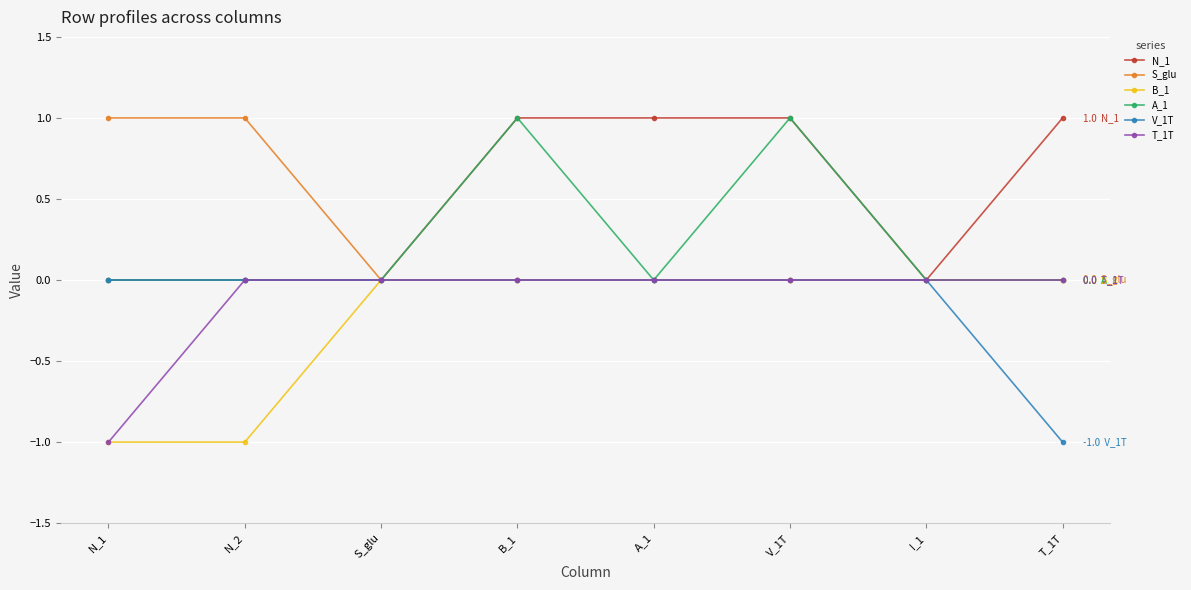

What is the label of the 5th point from the left?

A_1